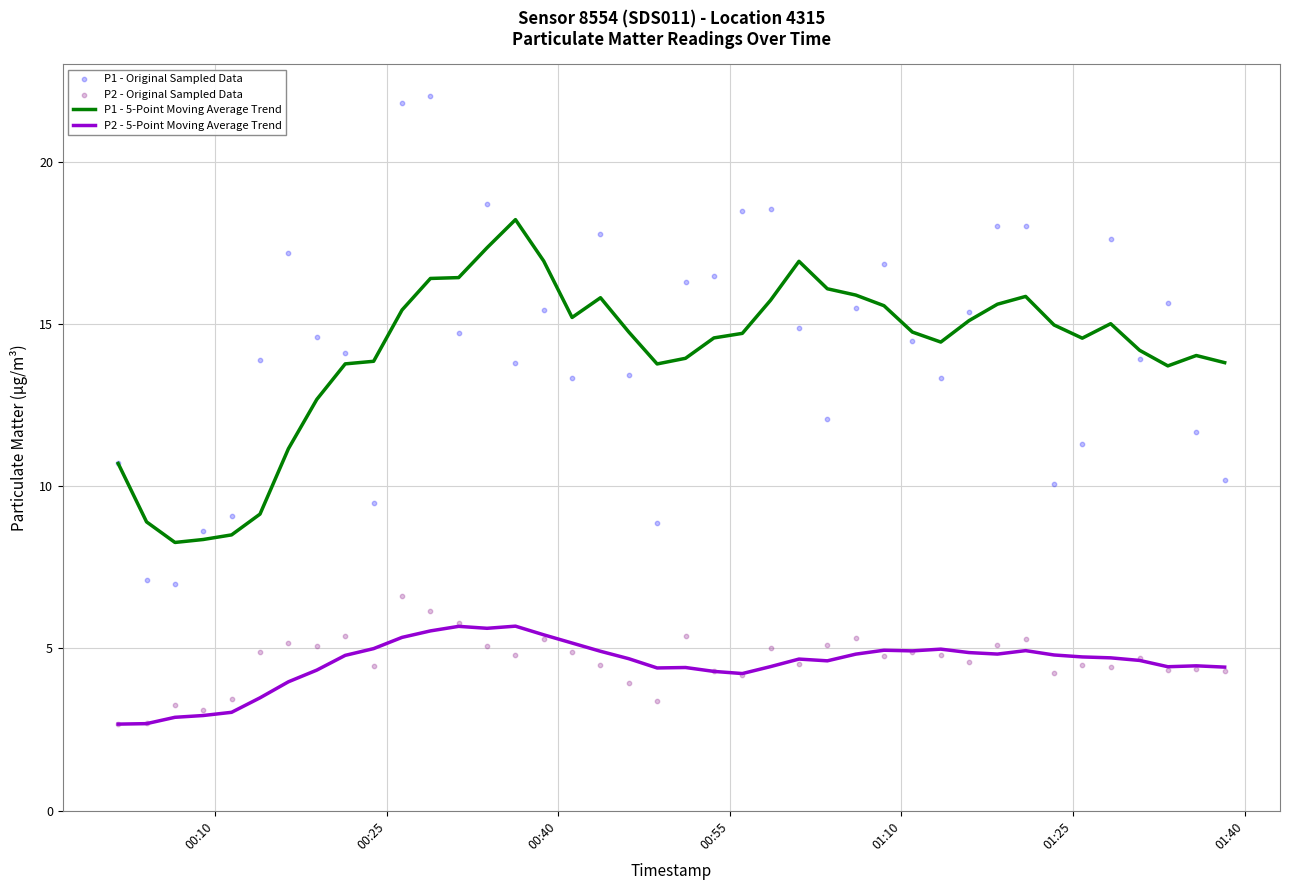

Which series has the widest spread of Y values?

P1 - Original Sampled Data